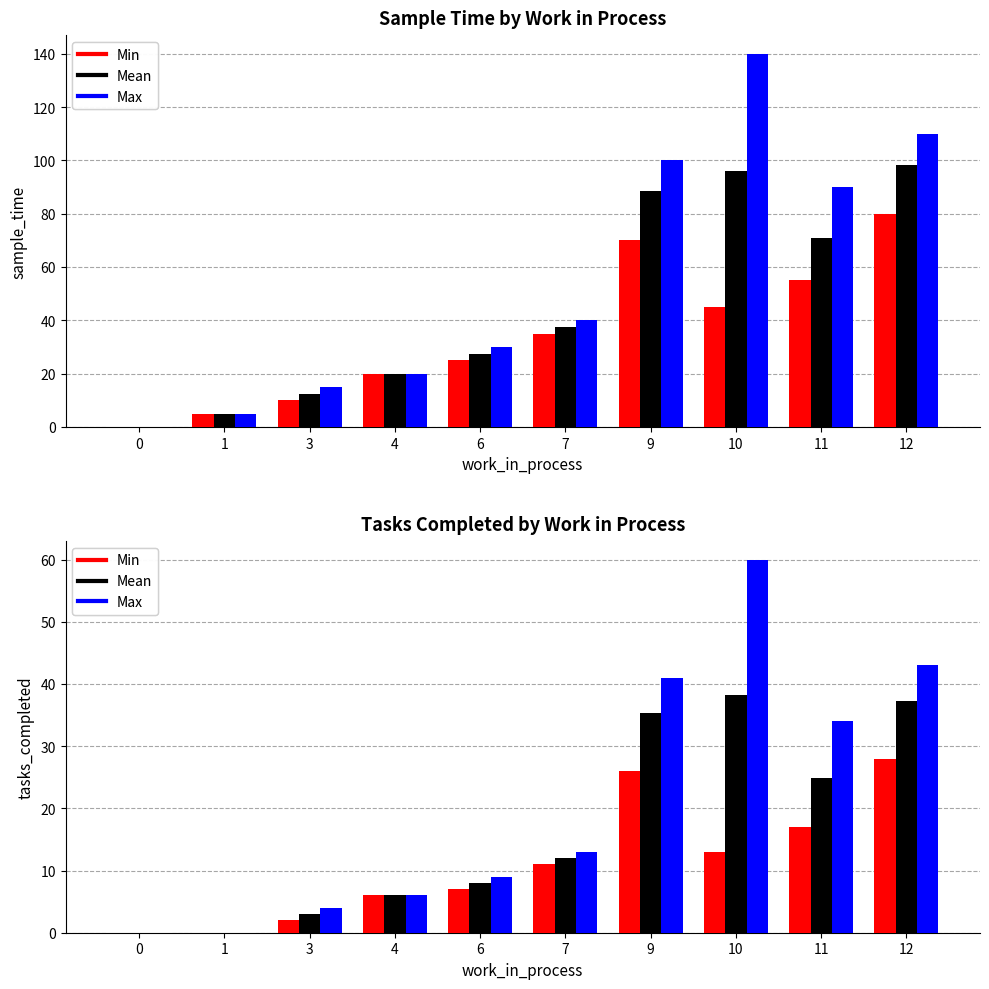

Rank the categories by Max sample_time value from lowest to highest.

0, 1, 3, 4, 6, 7, 11, 9, 12, 10